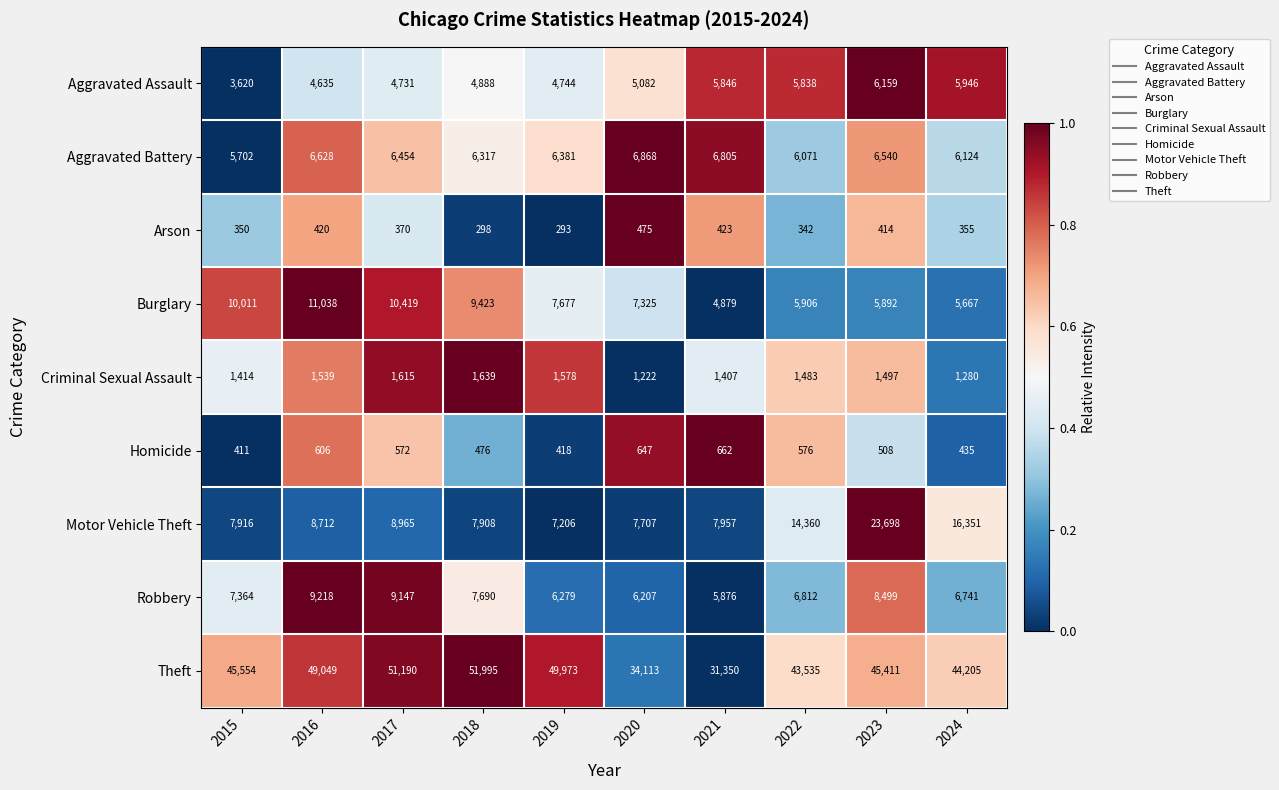

Which category has the lowest value across all series?

2019